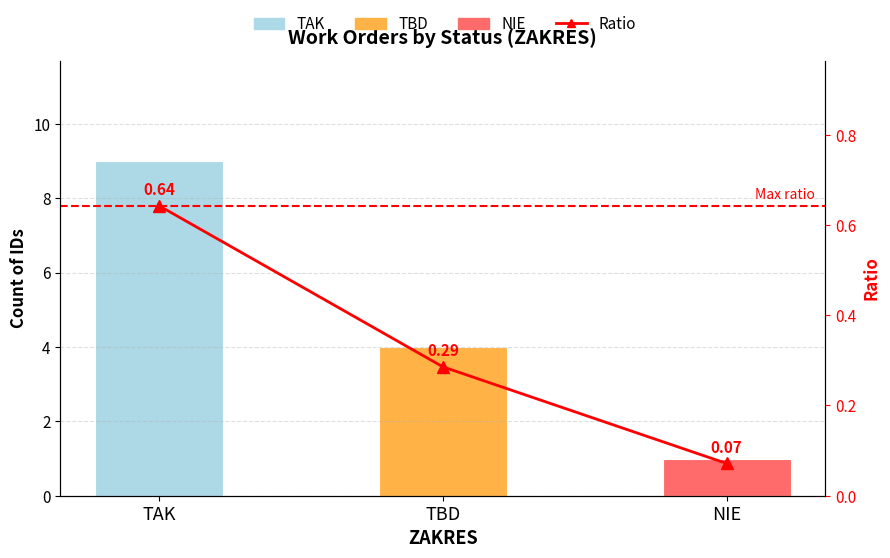

Rank the series by their average value, from lowest to highest.

Ratio, Count of IDs